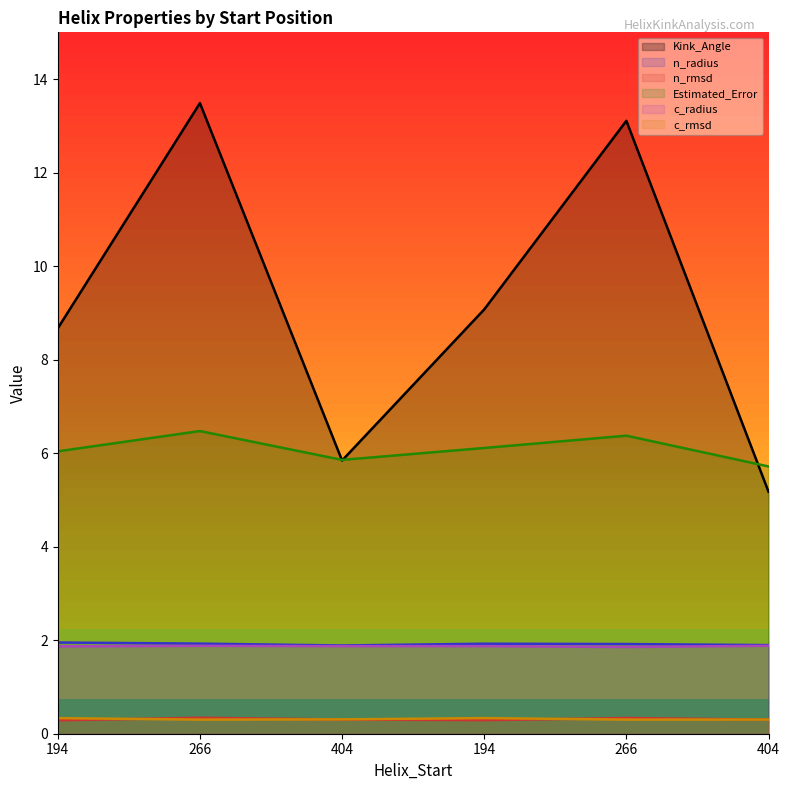

Read the Estimated_Error value at 194.

6.1